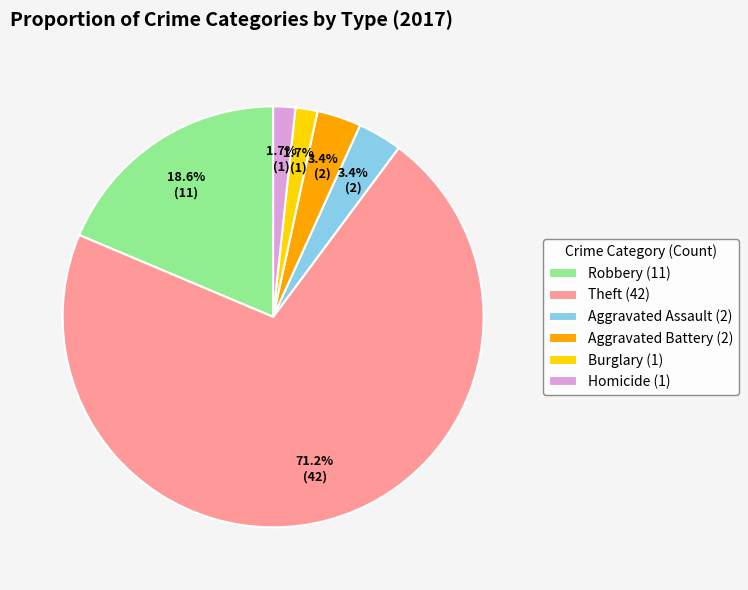

Between Aggravated Assault (2) and Burglary (1), which is larger?

Aggravated Assault (2)